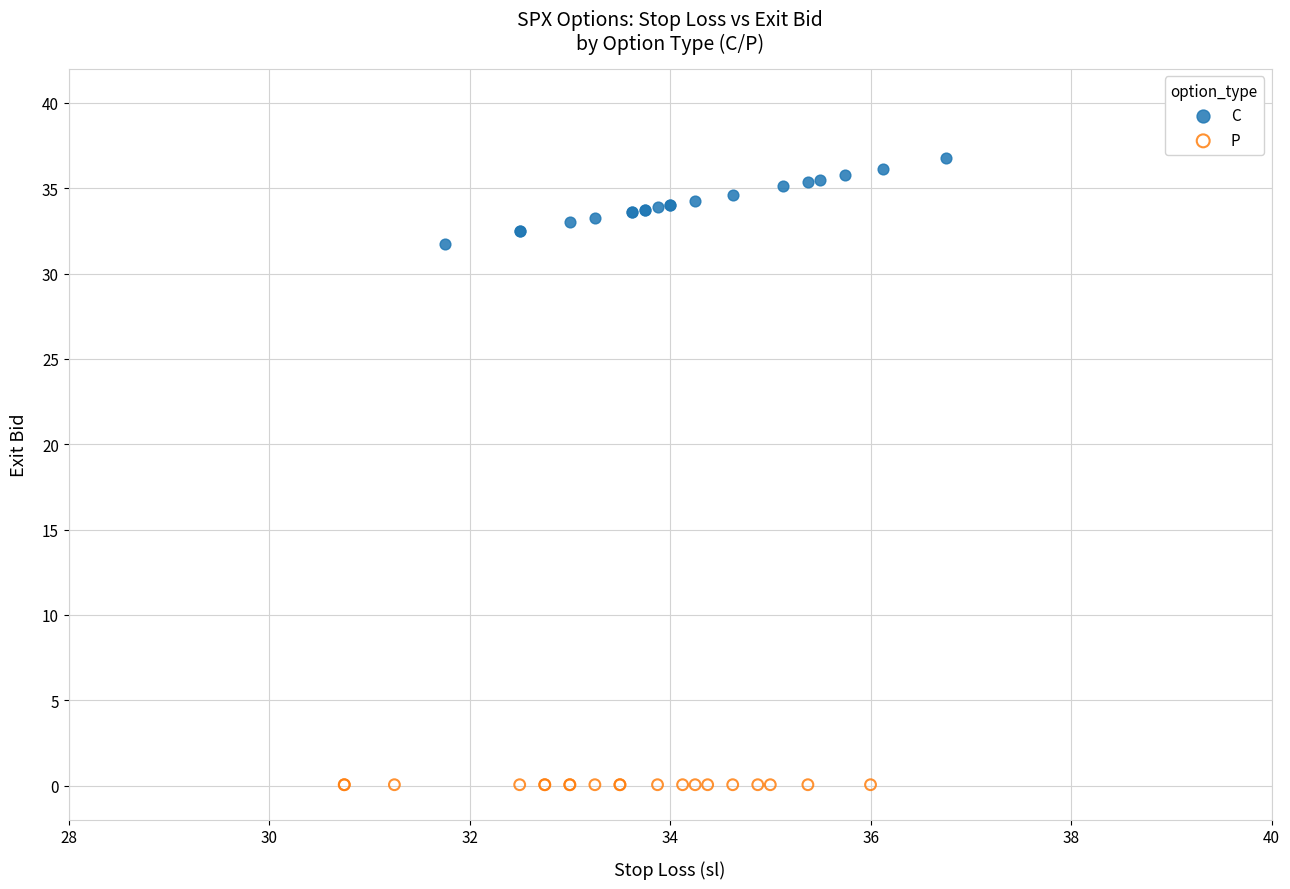

Which series contains the lowest Y value?

P